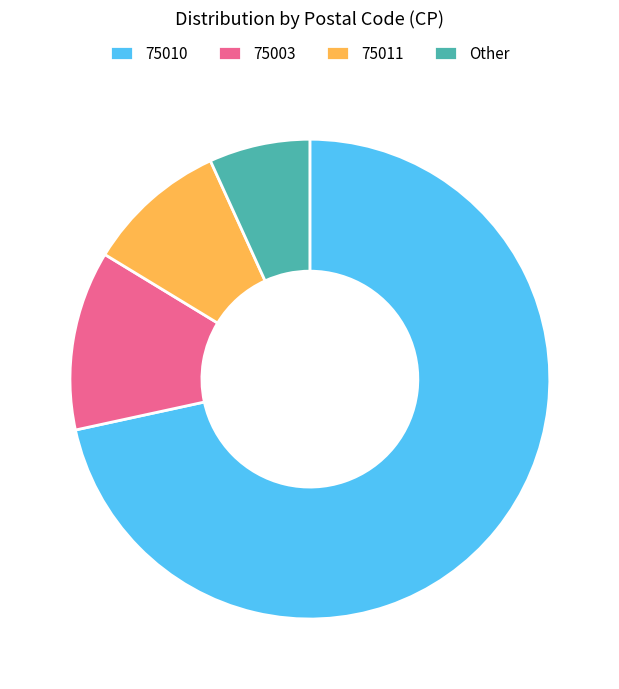

How many segments does this pie chart have?

4